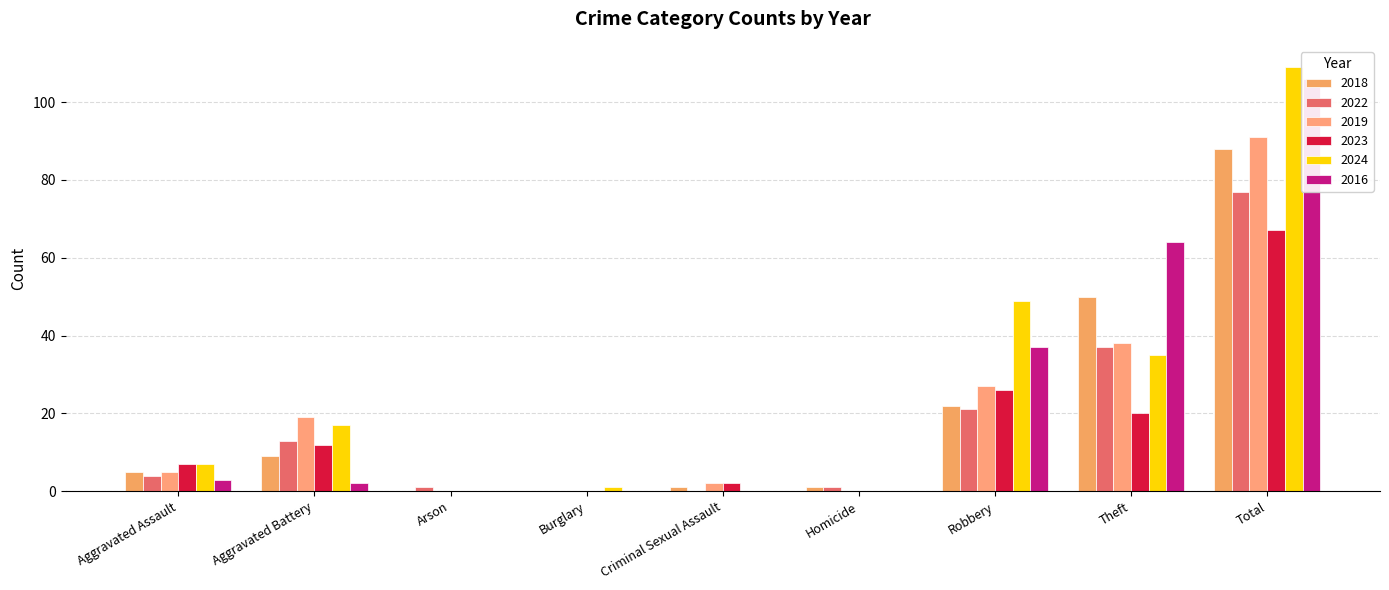

At how many categories does at least one series exceed 70?

1